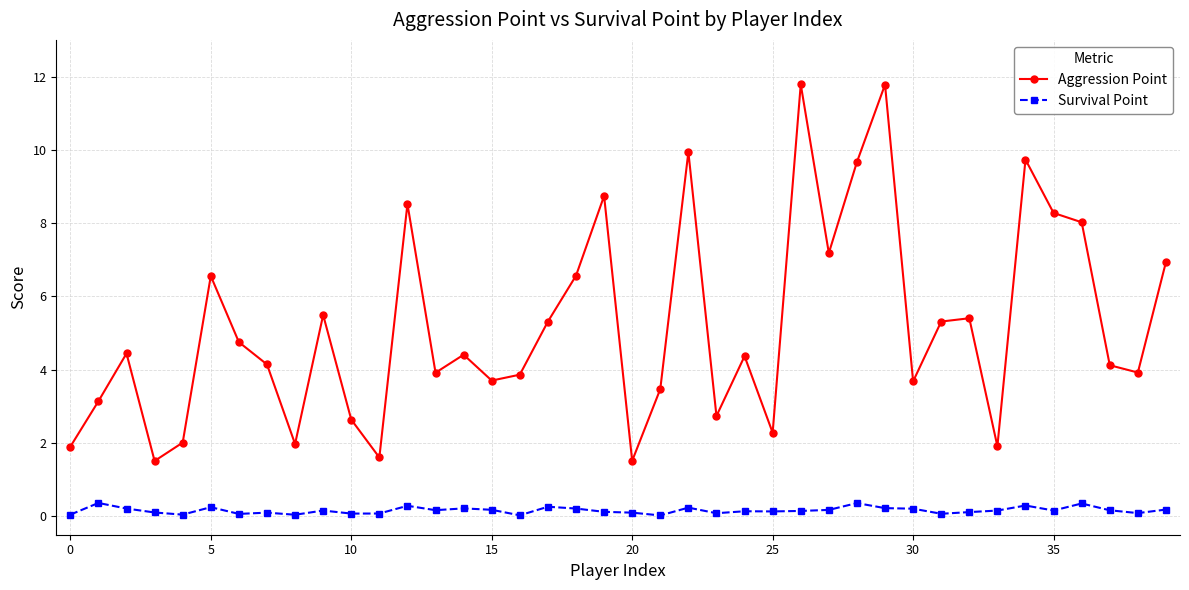

Which series has the widest spread of values?

Aggression Point